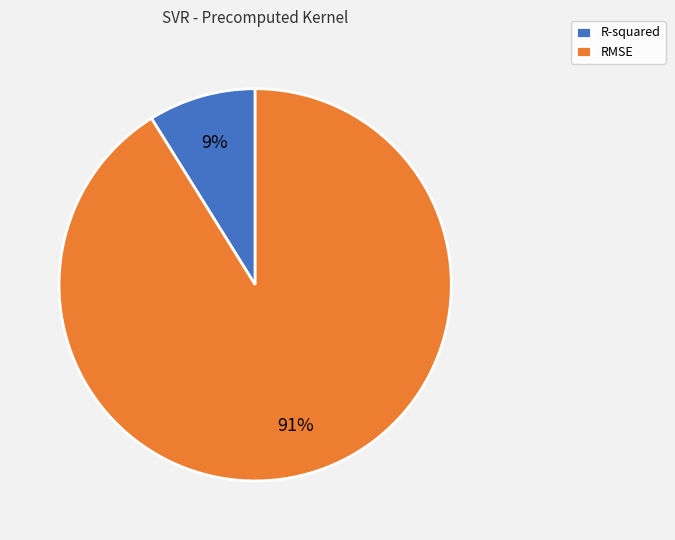

Is the sum of R-squared and RMSE greater than half?

Yes